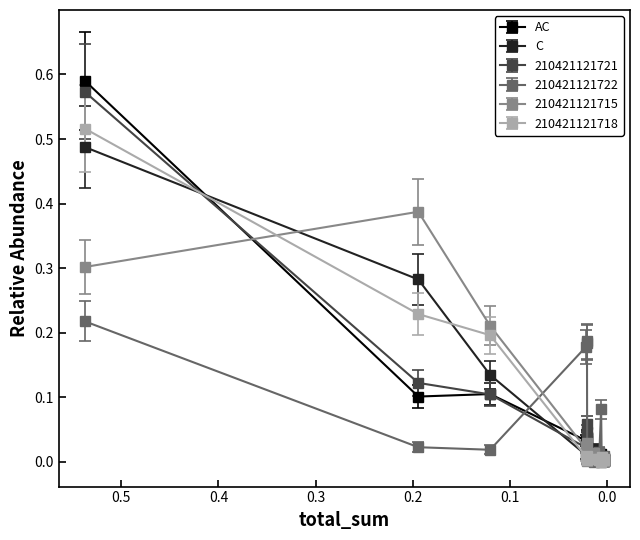

In 210421121722, how many points are lower than both neighbors (excluding endpoints)?

4